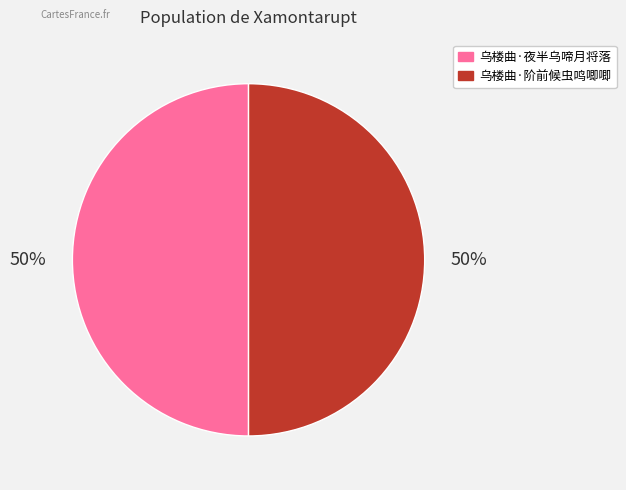

The 乌楼曲·阶前候虫鸣唧唧 slice represents 50% of the pie. True or false?

True